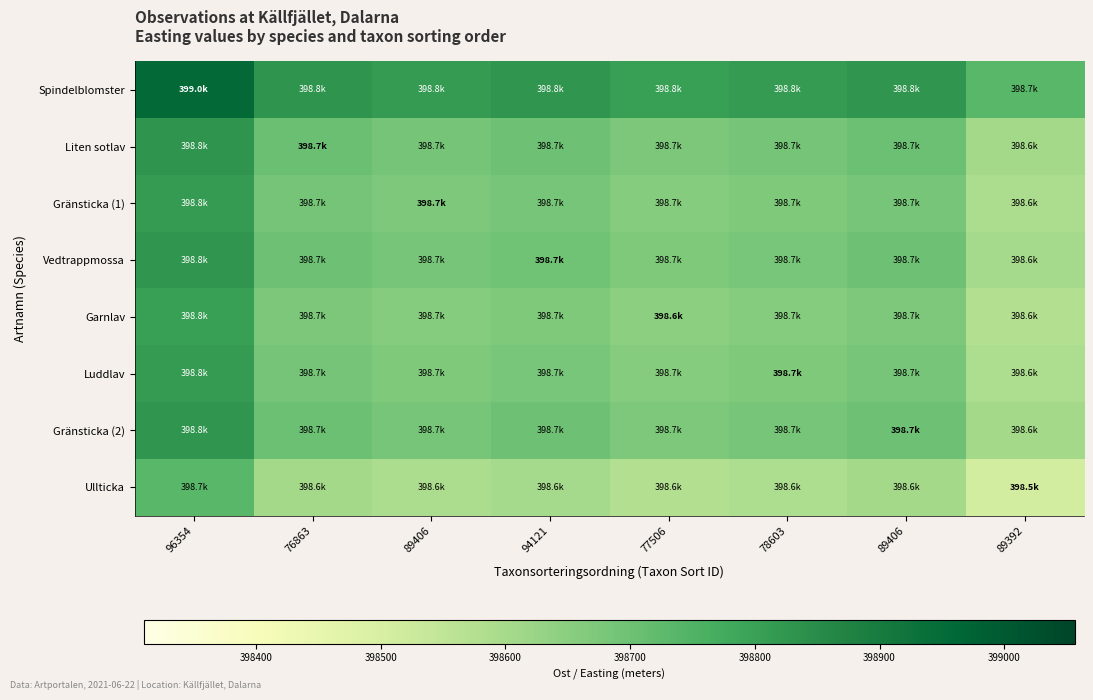

Reading left to right, transcribe all the data shown in this chart.

Spindelblomster: 96354=398956.8	76863=398830.5	89406=398814.6	94121=398826.4	77506=398801.5	78603=398813.2	89406=398828.4	89392=398733.4
Liten sotlav: 96354=398830.5	76863=398704.3	89406=398688.4	94121=398700.2	77506=398675.2	78603=398687.0	89406=398702.1	89392=398607.2
Gränsticka (1): 96354=398814.6	76863=398688.4	89406=398672.5	94121=398684.3	77506=398659.3	78603=398671.1	89406=398686.2	89392=398591.3
Vedtrappmossa: 96354=398826.4	76863=398700.2	89406=398684.3	94121=398696.1	77506=398671.1	78603=398682.9	89406=398698.0	89392=398603.1
Garnlav: 96354=398801.5	76863=398675.2	89406=398659.3	94121=398671.1	77506=398646.1	78603=398657.9	89406=398673.0	89392=398578.1
Luddlav: 96354=398813.2	76863=398687.0	89406=398671.1	94121=398682.9	77506=398657.9	78603=398669.7	89406=398684.8	89392=398589.9
Gränsticka (2): 96354=398828.4	76863=398702.1	89406=398686.2	94121=398698.0	77506=398673.0	78603=398684.8	89406=398699.9	89392=398605.0
Ullticka: 96354=398733.4	76863=398607.2	89406=398591.3	94121=398603.1	77506=398578.1	78603=398589.9	89406=398605.0	89392=398510.1